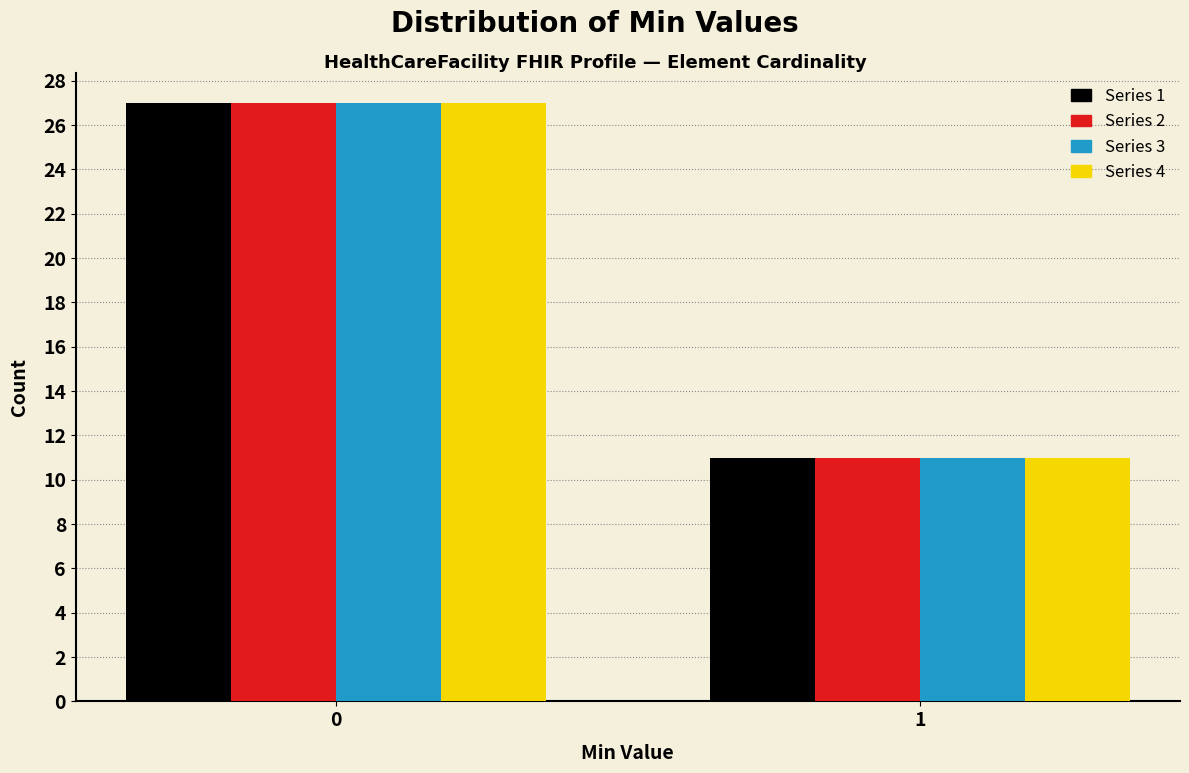

Reading left to right, list all the values displayed in this chart.

Series 1: 0=27	1=11
Series 2: 0=27	1=11
Series 3: 0=27	1=11
Series 4: 0=27	1=11